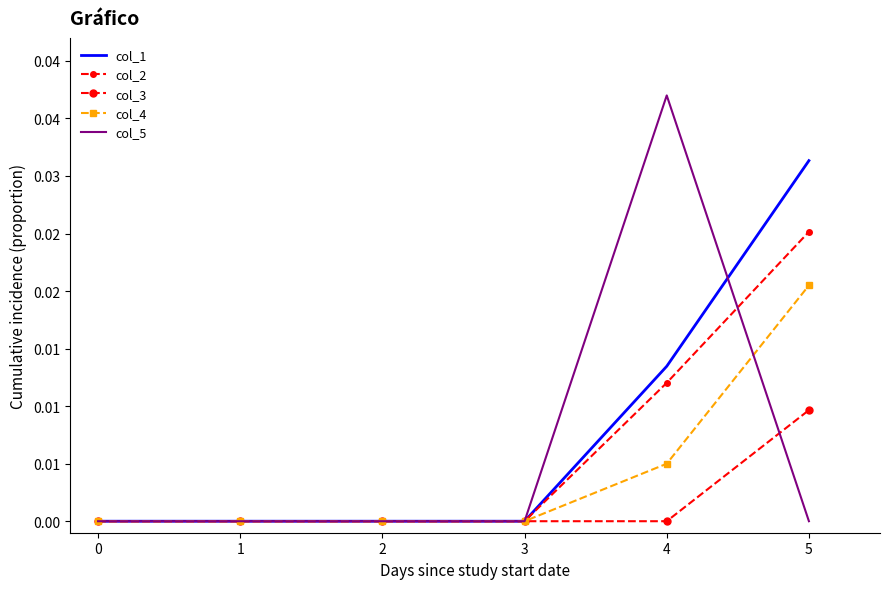

True or false: col_5 has more than 2 interior local peaks.

False